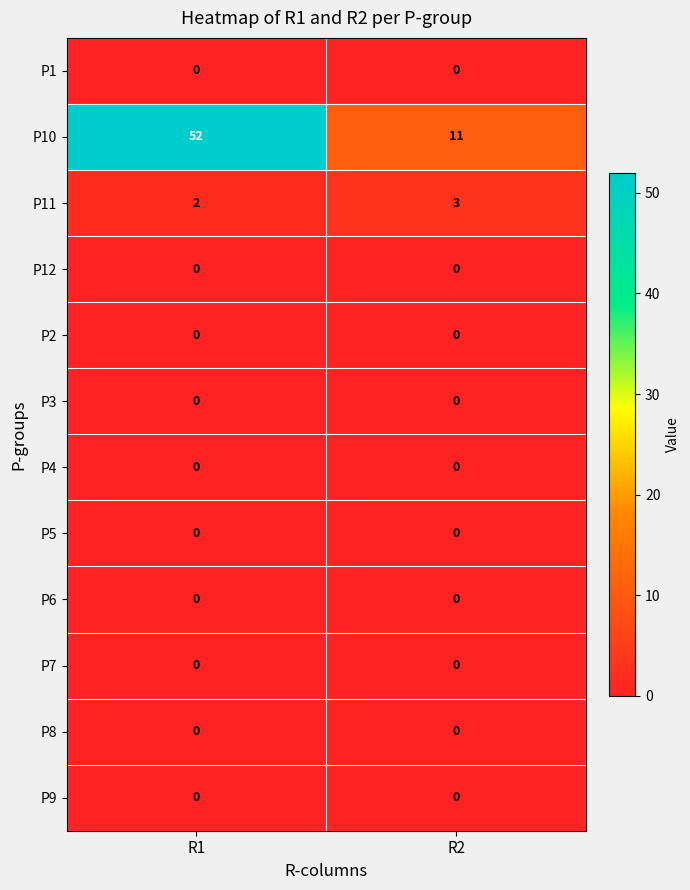

Which series has the widest spread of values?

P10